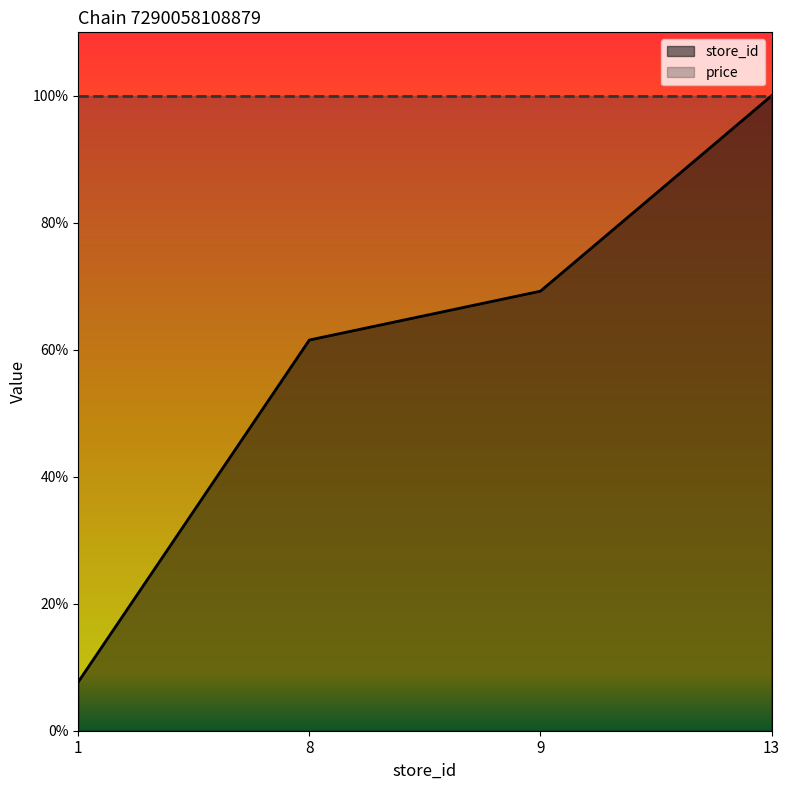

Which category has the highest value across all series?

13